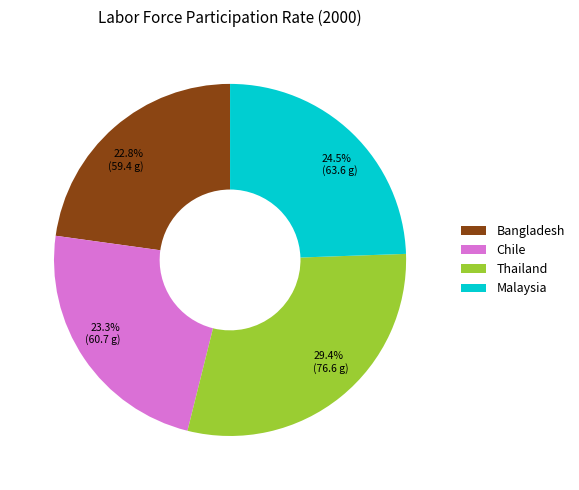

True or false: Bangladesh accounts for 16% of the total.

False